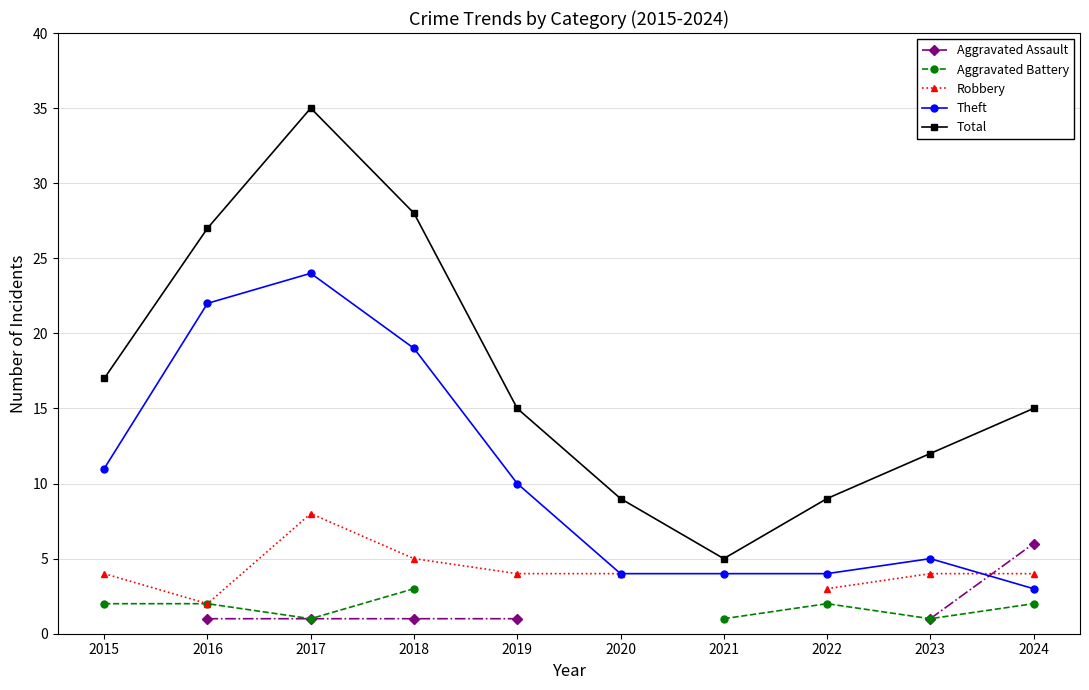

True or false: Aggravated Battery and Robbery cross at least once.

False